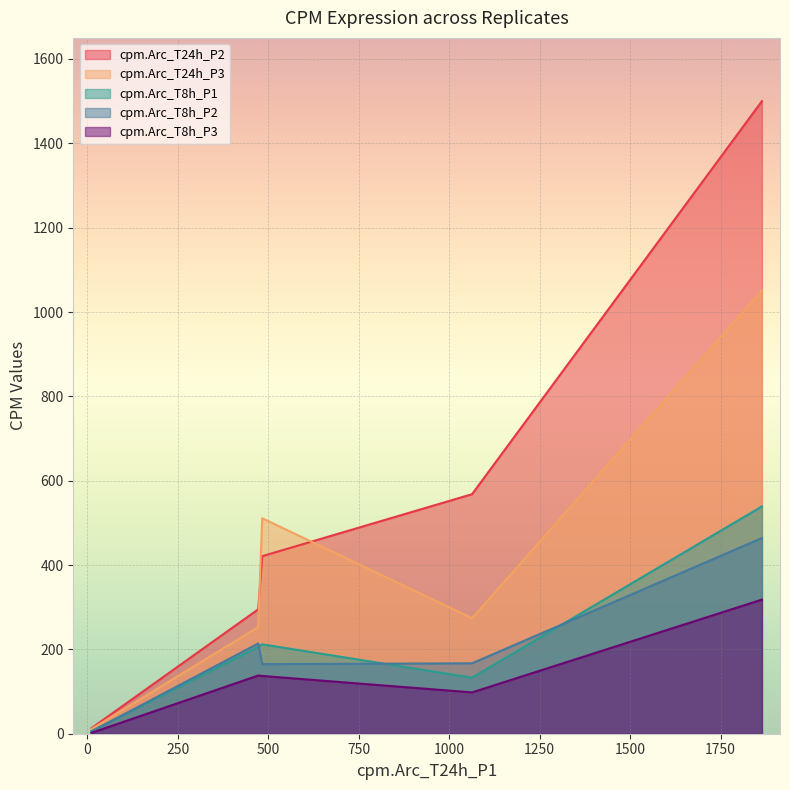

True or false: cpm.Arc_T8h_P3 and cpm.Arc_T24h_P2 intersect in this chart.

False